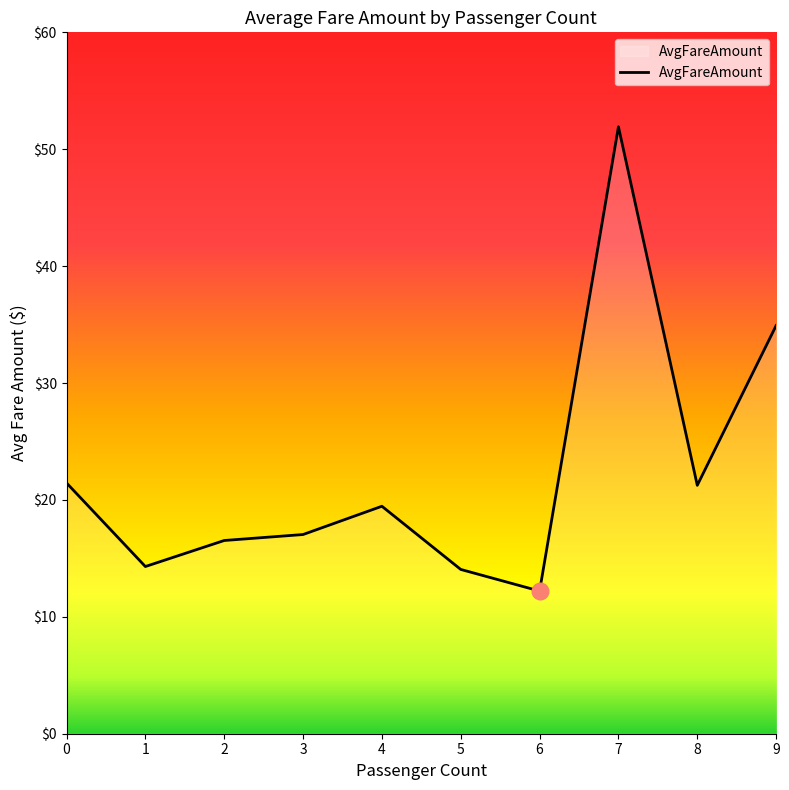

Which category has the lowest value across all series?

6